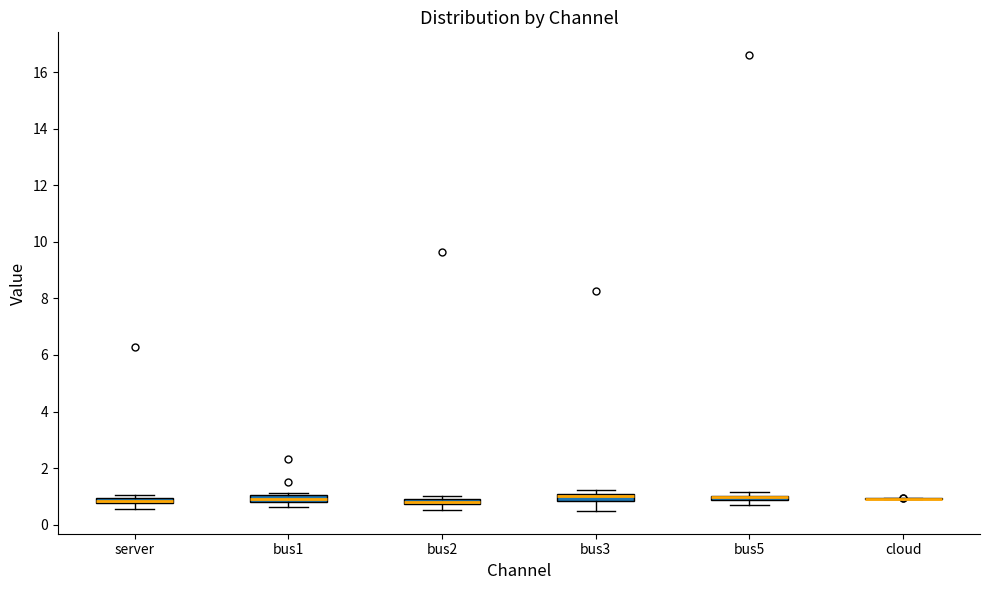

Where is the lower edge of the box for bus2 on the y-axis? The values are not printed on the chart, so give them approximately, as read against the axis.

0.8